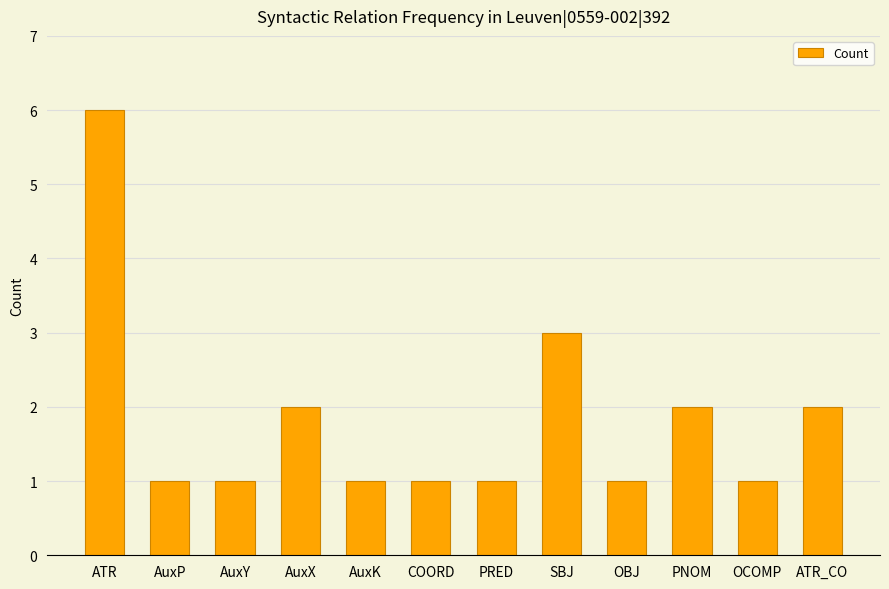

What is the smallest value displayed?

1